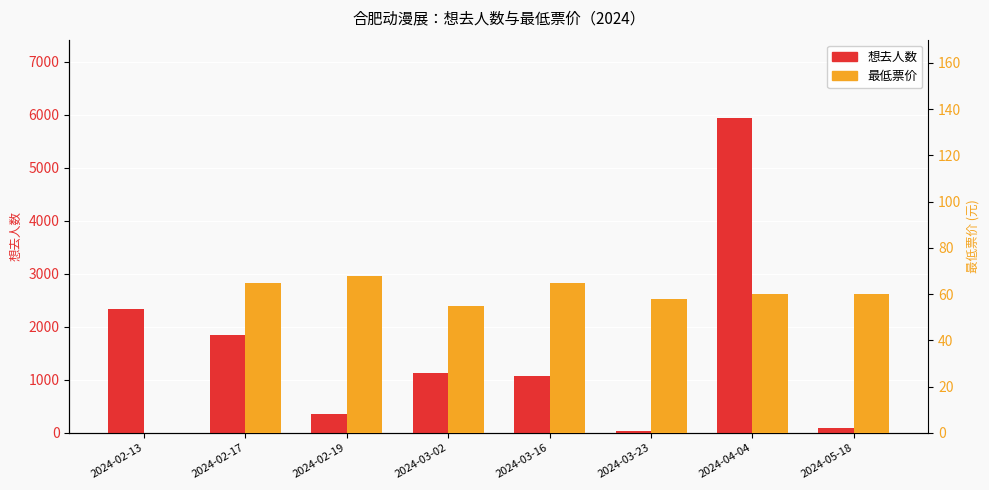

Reading left to right, extract all data points from this chart.

想去人数: 2344	1839	352	1130	1072	45	5933	97
最低票价: 0	65	68	55	65	58	60	60